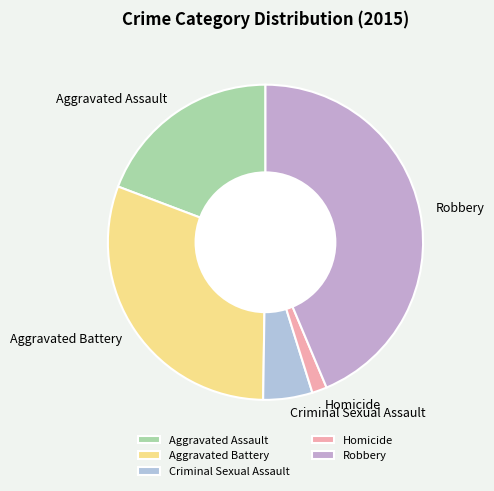

How many segments does this pie chart have?

5